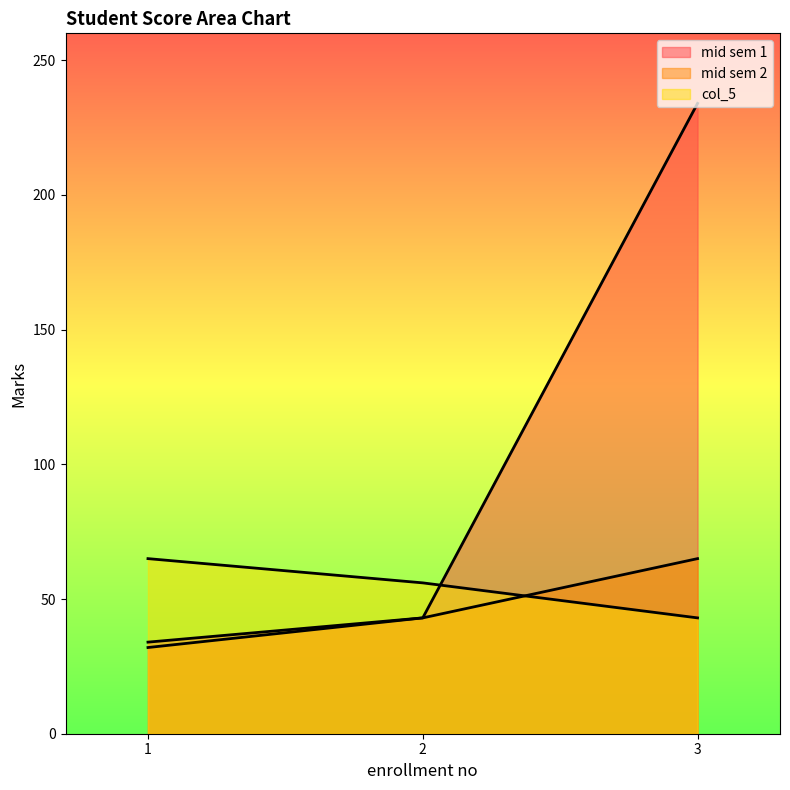

At how many categories does at least one series exceed 76?

1